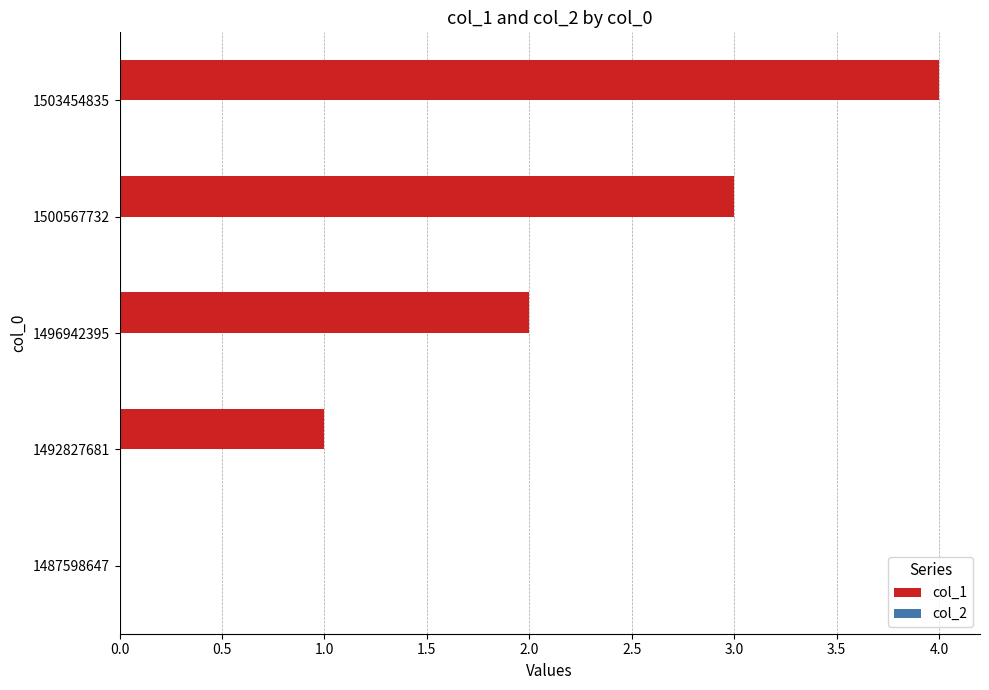

What is the greatest value displayed?

4